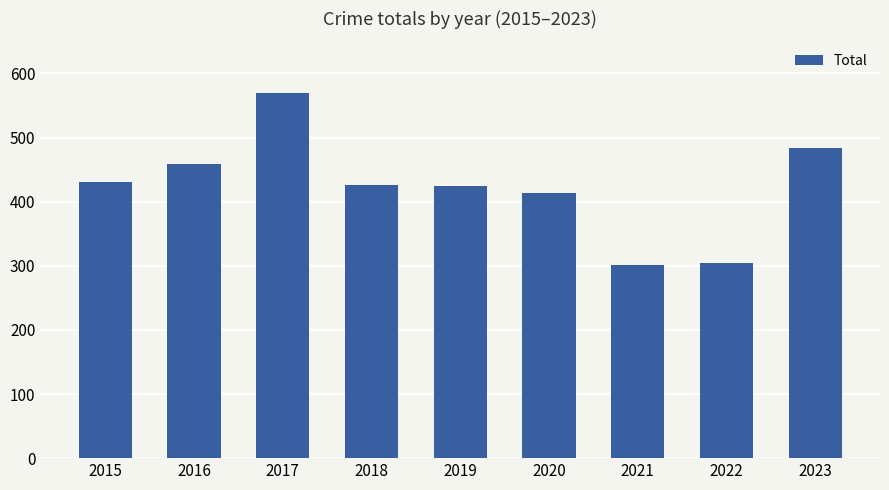

Which has a higher value, 2019 or 2021?

2019